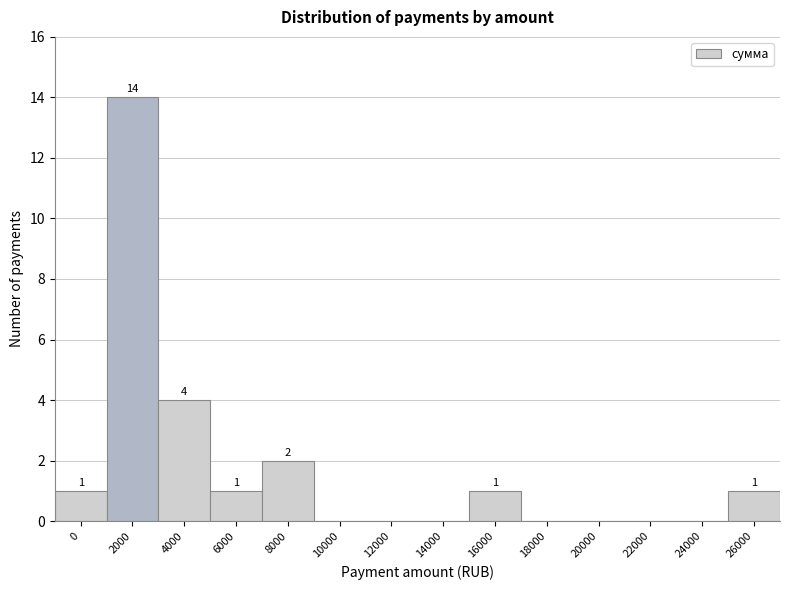

Reading left to right, extract all data points from this chart.

0=1	2000=14	4000=4	6000=1	8000=2	10000=0	12000=0	14000=0	16000=1	18000=0	20000=0	22000=0	24000=0	26000=1